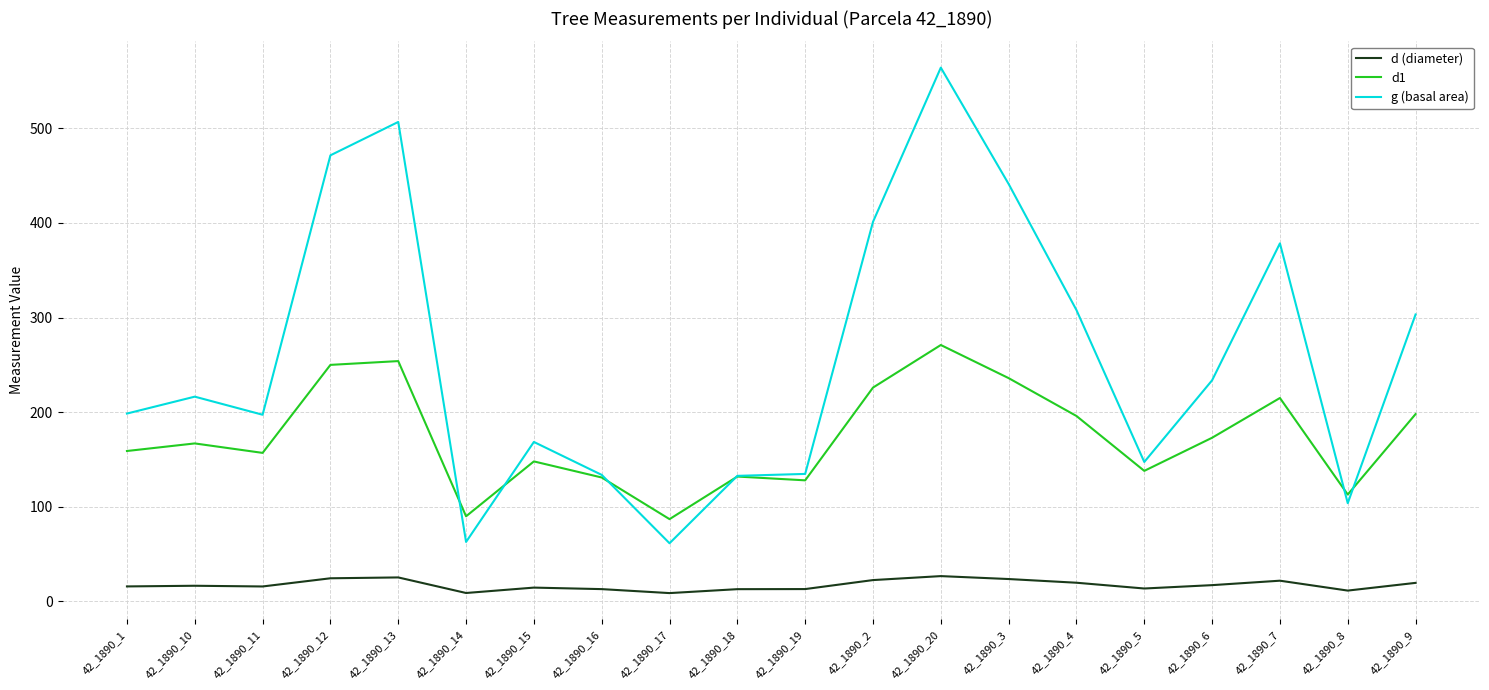

What is the difference between the highest and lowest values at 42_1890_11?

181.5